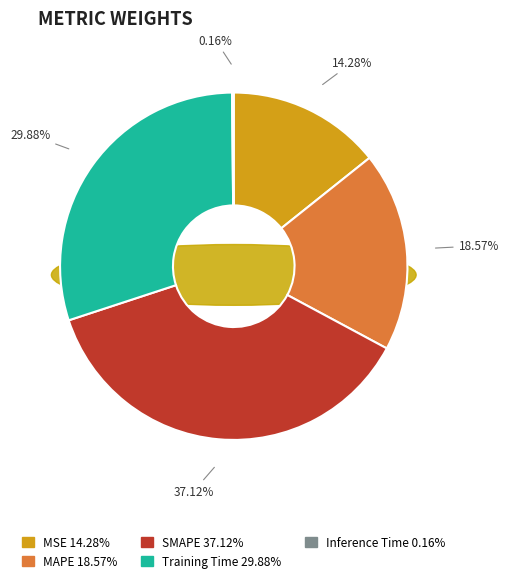

Is there any slice that represents more than half of the pie?

No